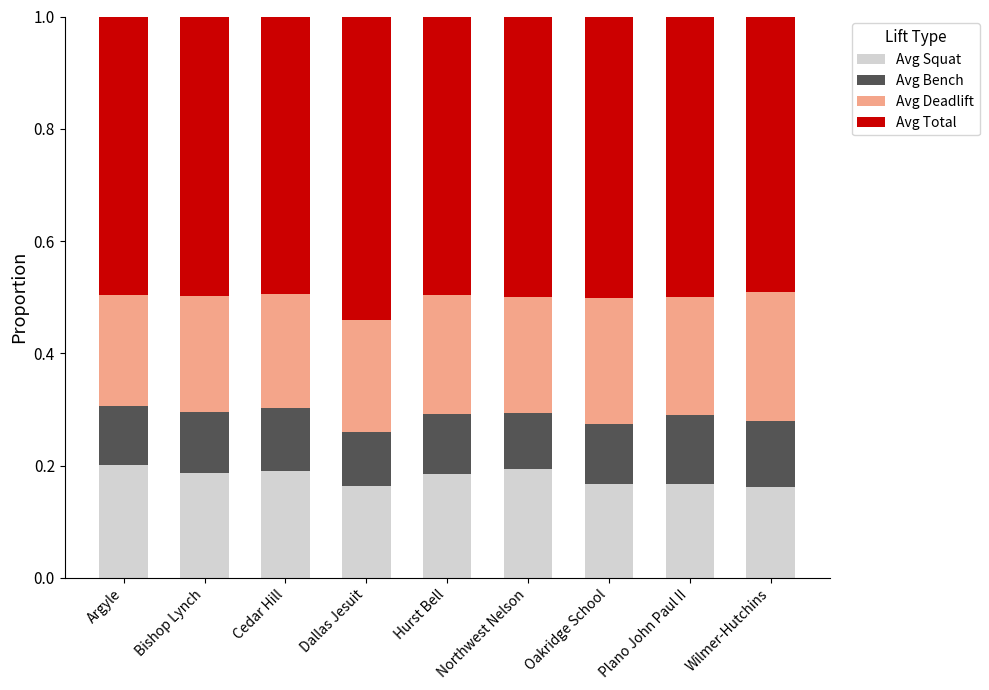

Count the Avg Squat values in the range 0 to 1.

9